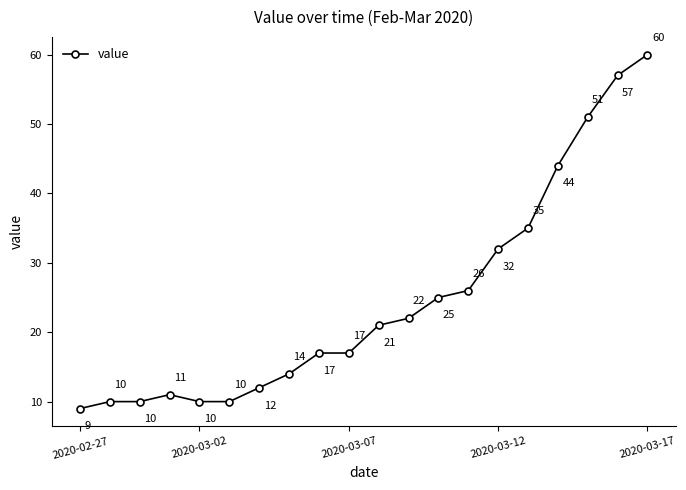

What is the sum of all values?

493